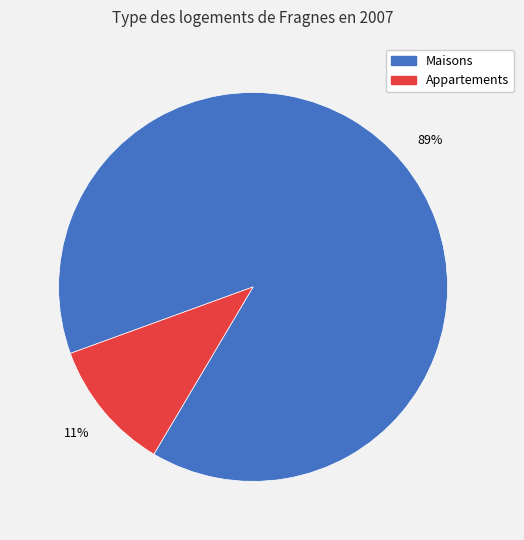

Count the number of slices in the pie.

2